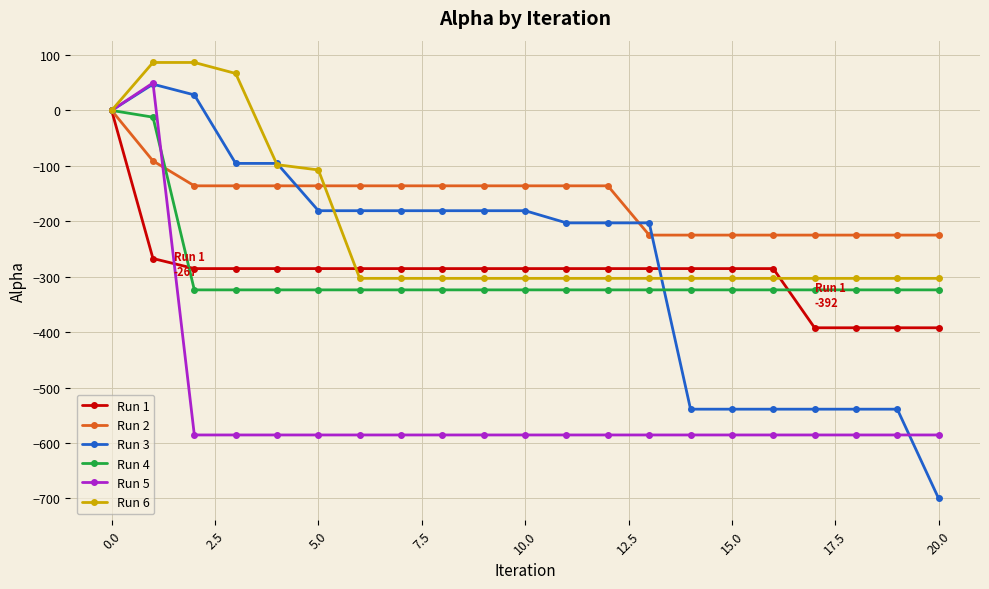

Reading left to right, list all the values displayed in this chart.

Run 1: 0.0	-267.2	-285.4	-285.4	-285.4	-285.4	-285.4	-285.4	-285.4	-285.4	-285.4	-285.4	-285.4	-285.4	-285.4	-285.4	-285.4	-392.2	-392.2	-392.2	-392.2
Run 2: 0.0	-91.1	-136.1	-136.1	-136.1	-136.1	-136.1	-136.1	-136.1	-136.1	-136.1	-136.1	-136.1	-225.0	-225.0	-225.0	-225.0	-225.0	-225.0	-225.0	-225.0
Run 3: 0.0	47.4	28.0	-95.6	-95.6	-181.0	-181.0	-181.0	-181.0	-181.0	-181.0	-203.0	-203.0	-203.0	-539.1	-539.1	-539.1	-539.1	-539.1	-539.1	-700.3
Run 4: 0.0	-12.2	-323.8	-323.8	-323.8	-323.8	-323.8	-323.8	-323.8	-323.8	-323.8	-323.8	-323.8	-323.8	-323.8	-323.8	-323.8	-323.8	-323.8	-323.8	-323.8
Run 5: 0.0	49.6	-585.6	-585.6	-585.6	-585.6	-585.6	-585.6	-585.6	-585.6	-585.6	-585.6	-585.6	-585.6	-585.6	-585.6	-585.6	-585.6	-585.6	-585.6	-585.6
Run 6: 0.0	86.5	86.5	66.7	-97.9	-107.4	-303.0	-303.0	-303.0	-303.0	-303.0	-303.0	-303.0	-303.0	-303.0	-303.0	-303.0	-303.0	-303.0	-303.0	-303.0